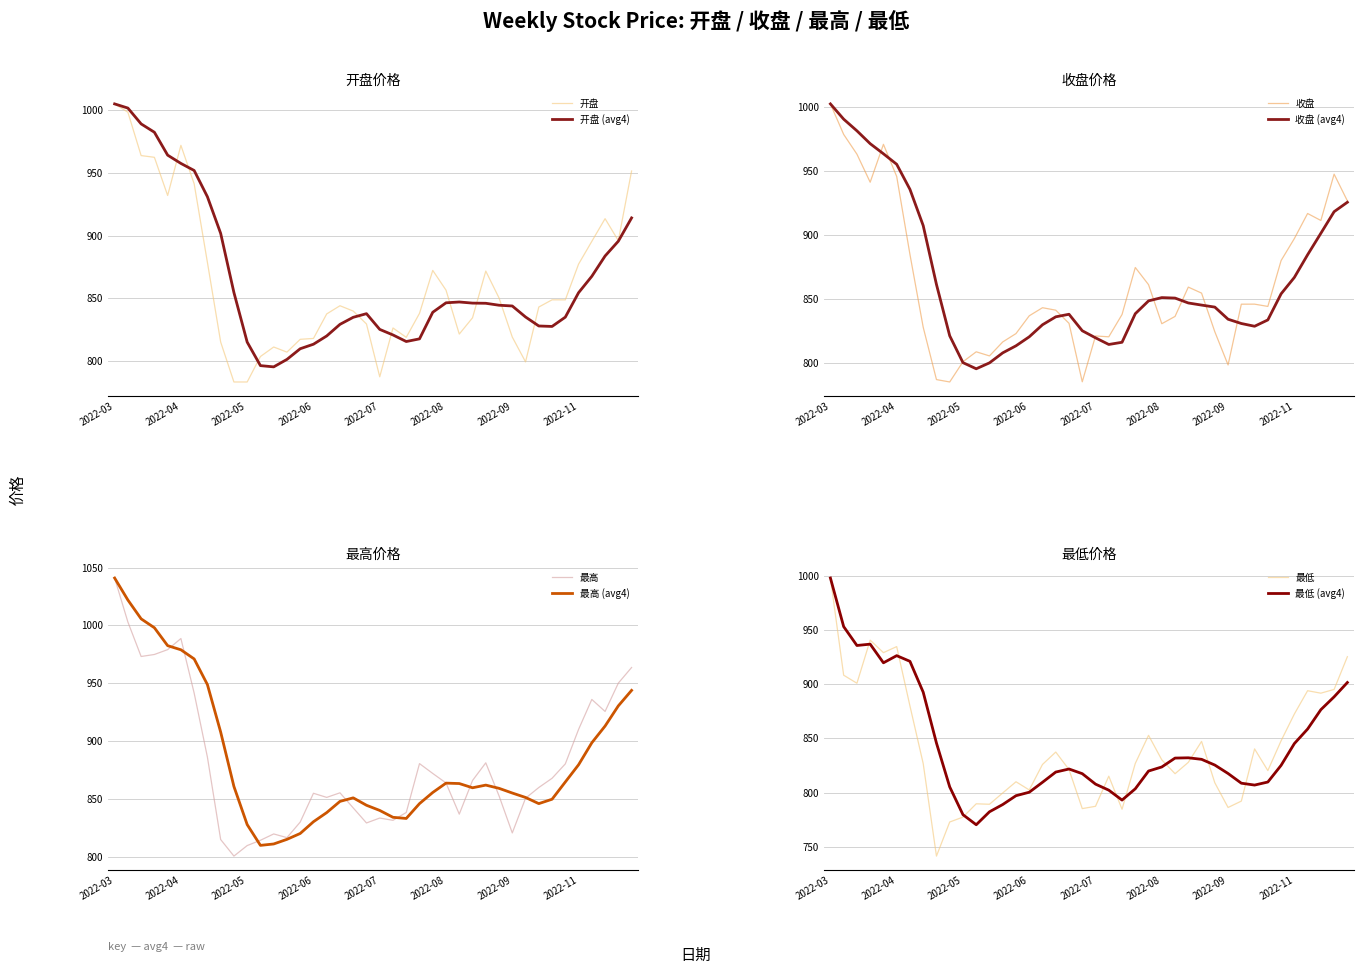

What is the lowest value of the 开盘 series?

783.2